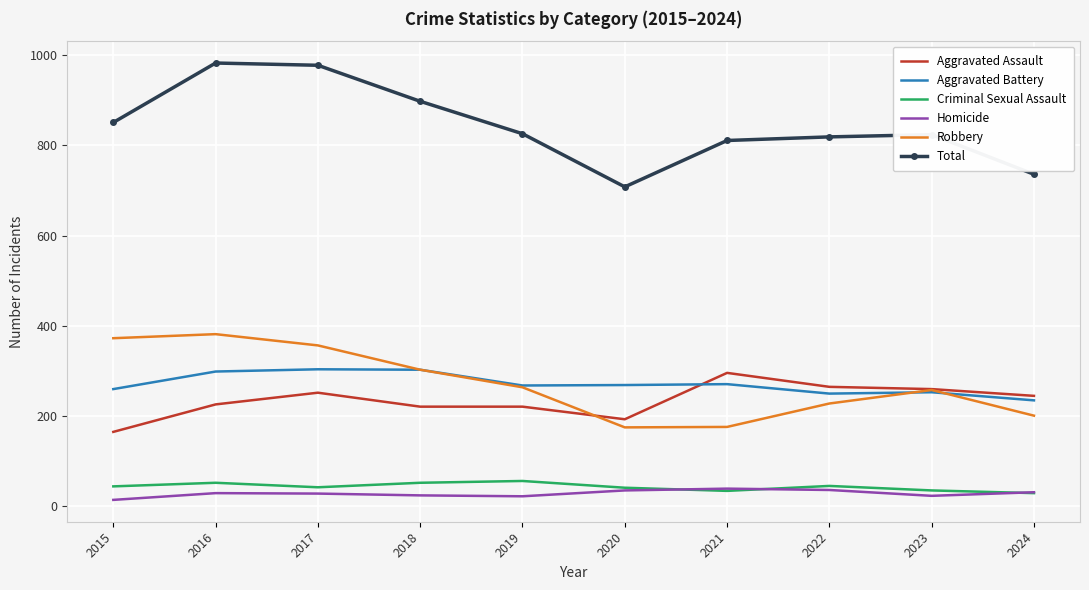

What is the total value across all series at 2018?

1796